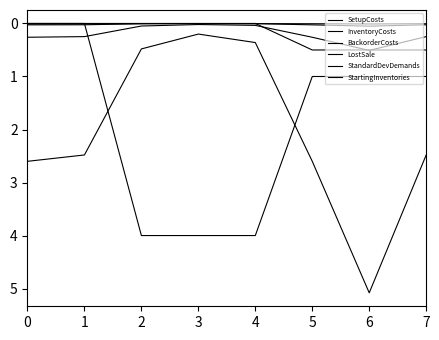

Does the chart display data point markers on the line(s)?

No